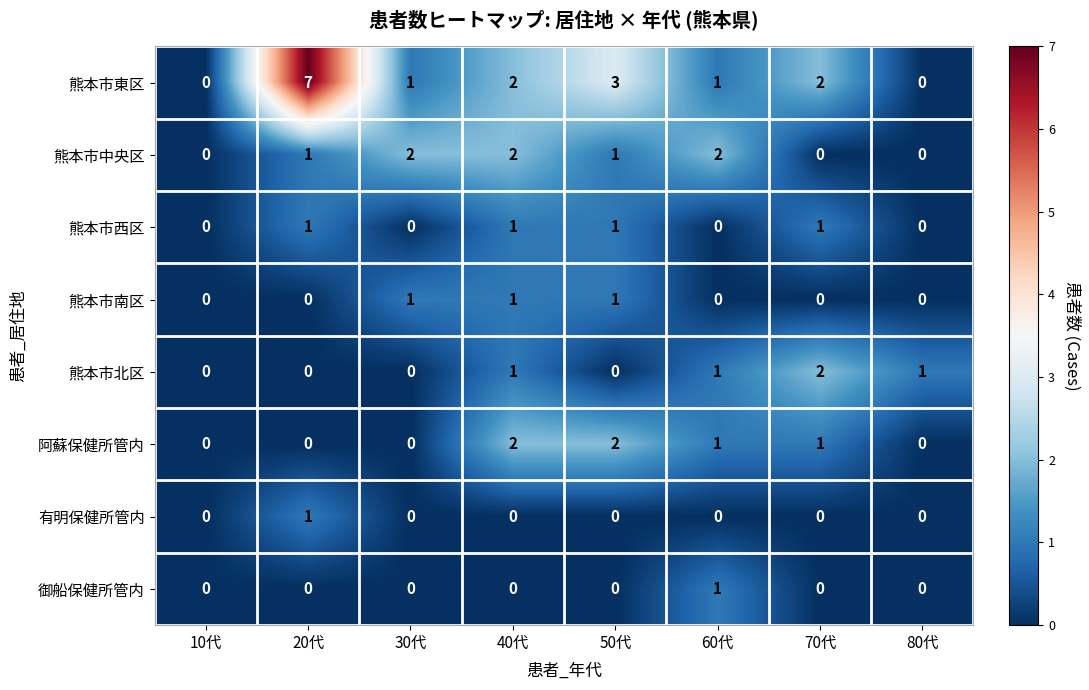

Which series has the largest range (max minus min)?

熊本市東区